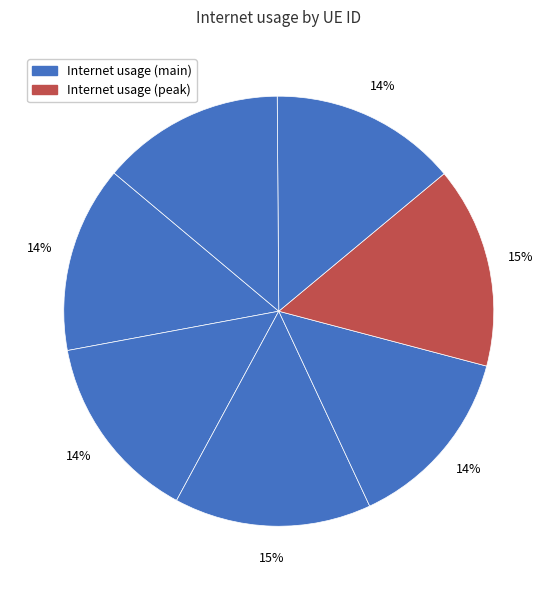

How many slices are in this pie chart?

7